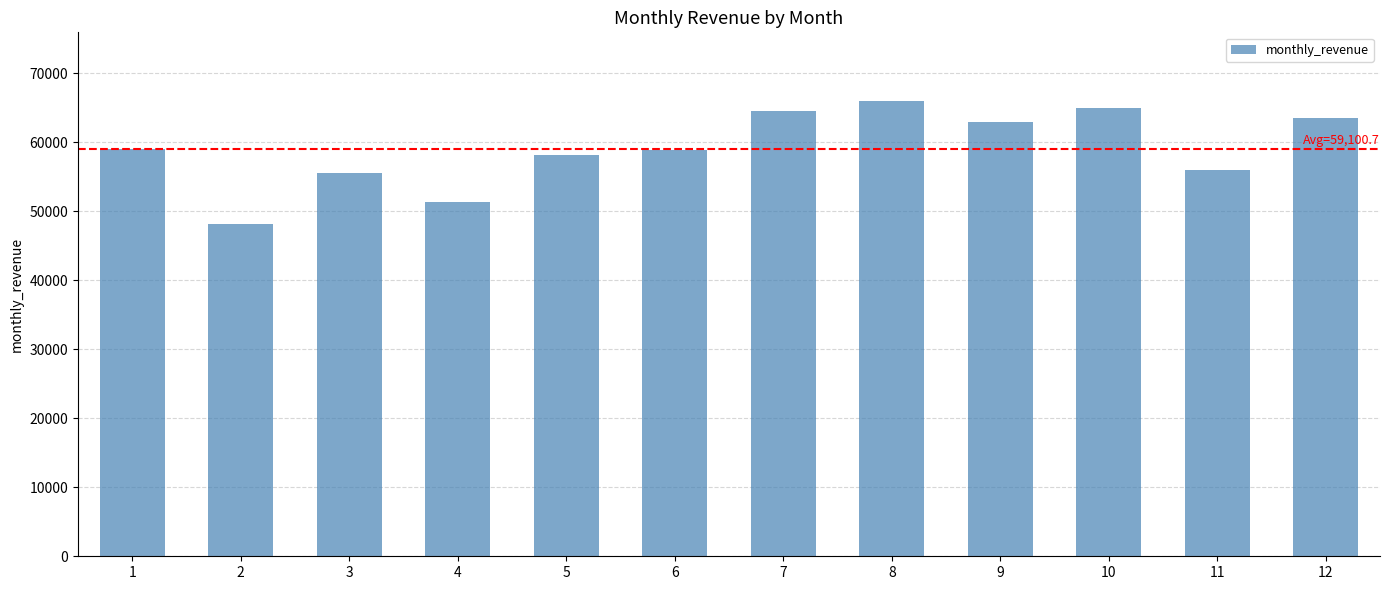

What is the average value?

59100.7